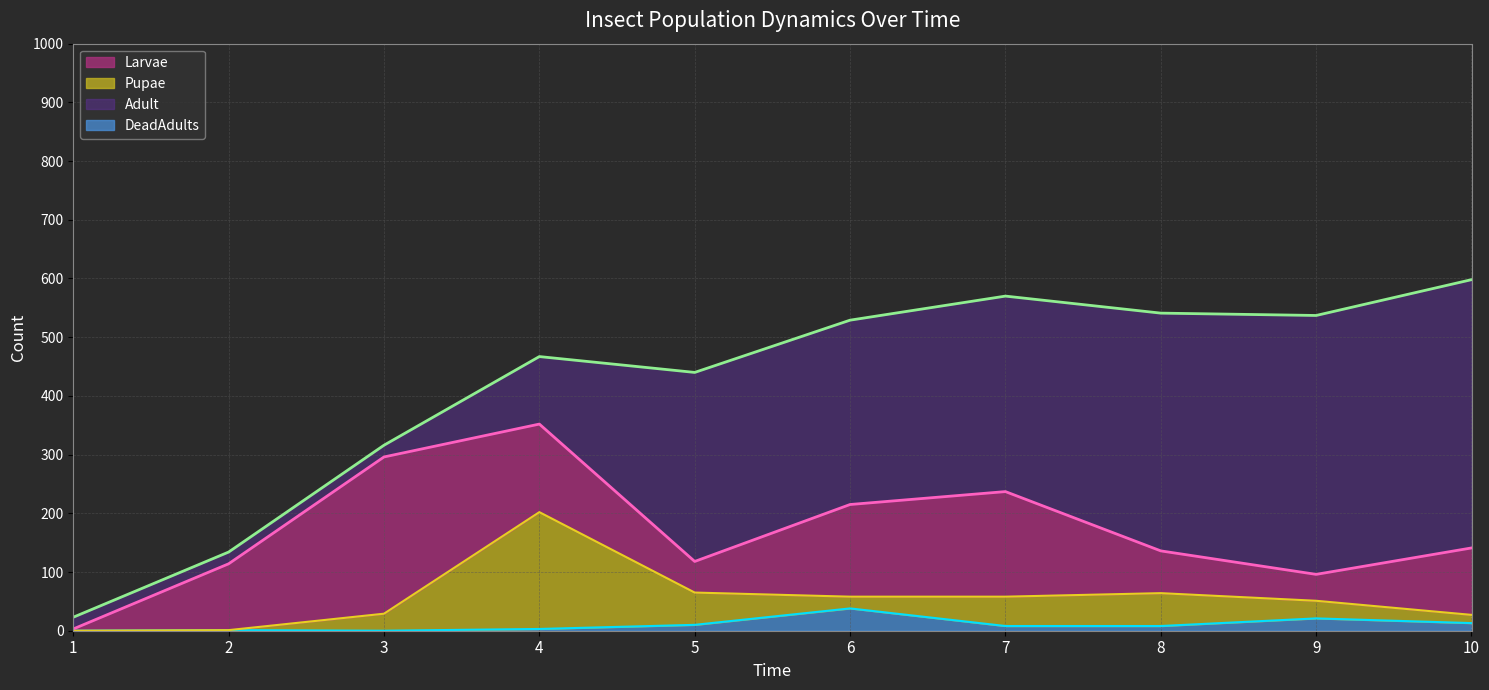

How many intersections are there between Pupae and Adult?

2